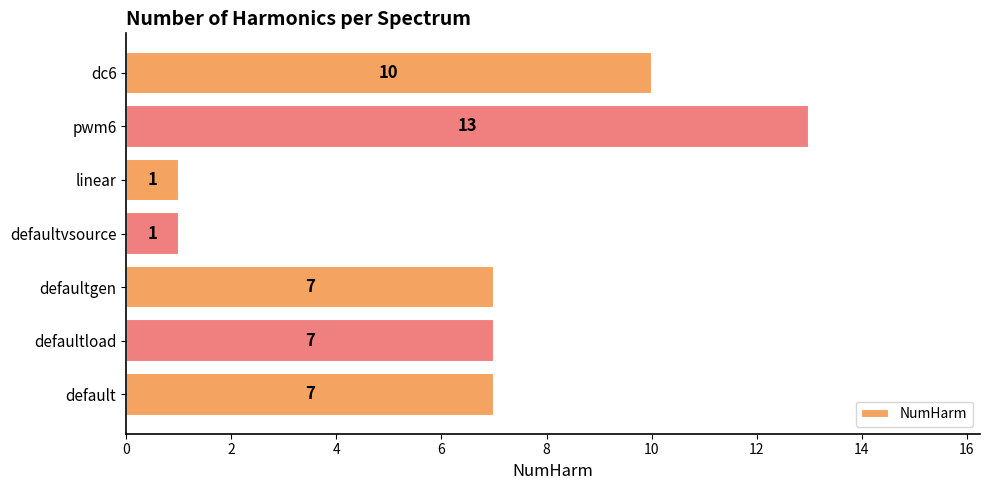

True or false: the data shows 7 at defaultgen.

True